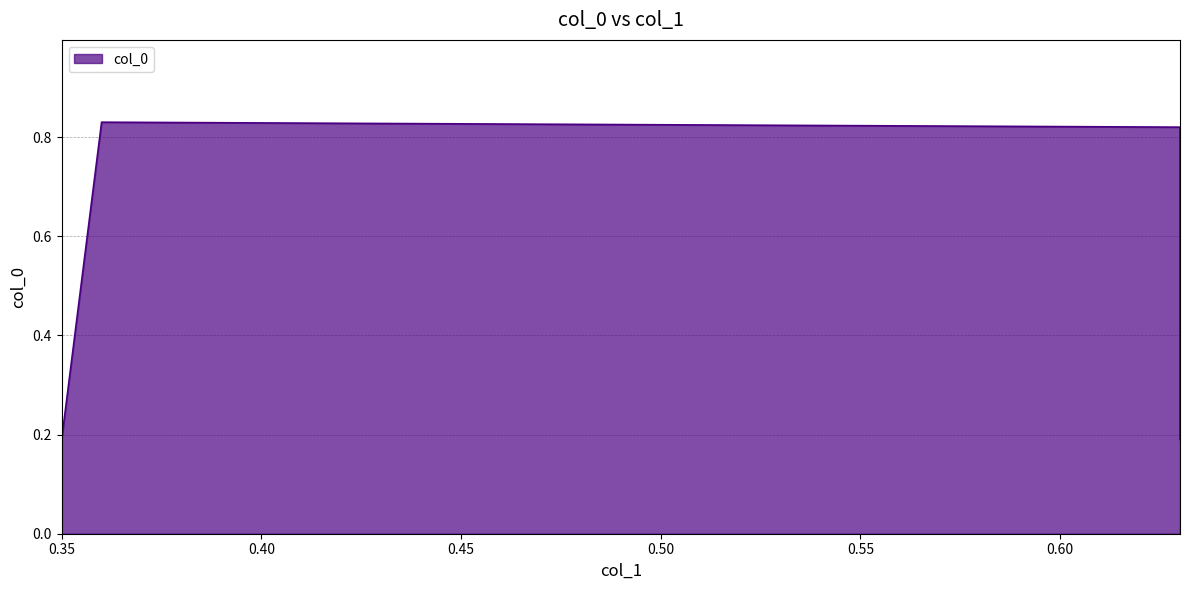

Reading left to right, what are all the values shown in this chart?

0.2	0.8	0.8	0.2